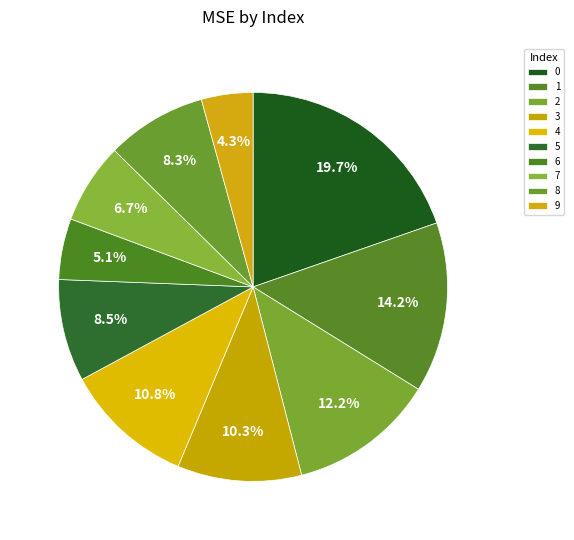

Rank the categories by value from highest to lowest.

0, 1, 2, 4, 3, 5, 8, 7, 6, 9